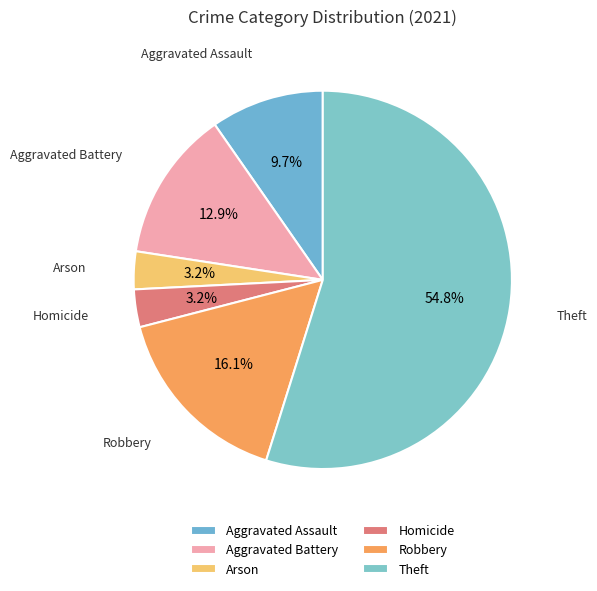

Which slice represents more than half of the pie?

Theft